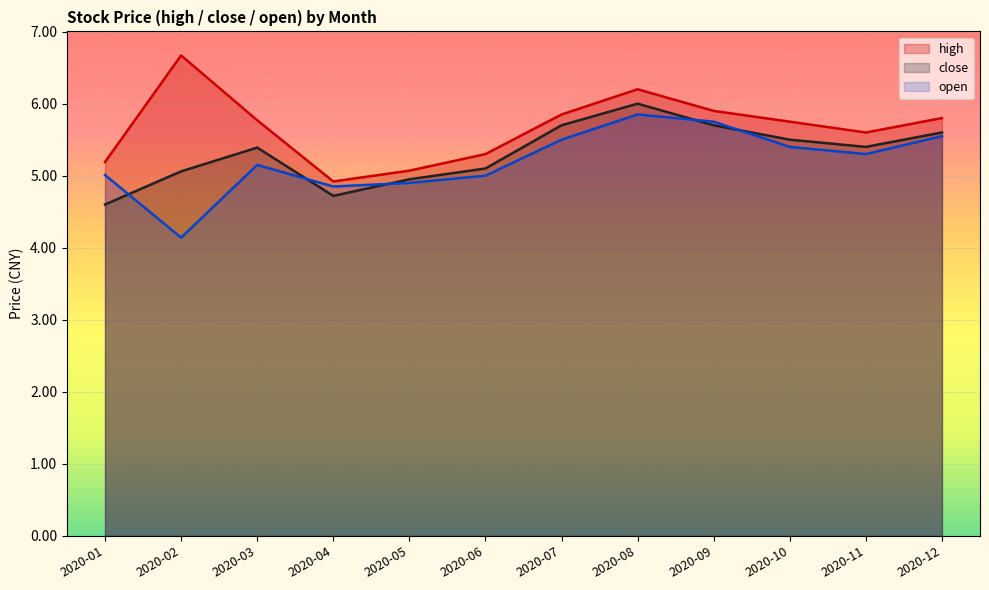

Which series has the widest spread of values?

high